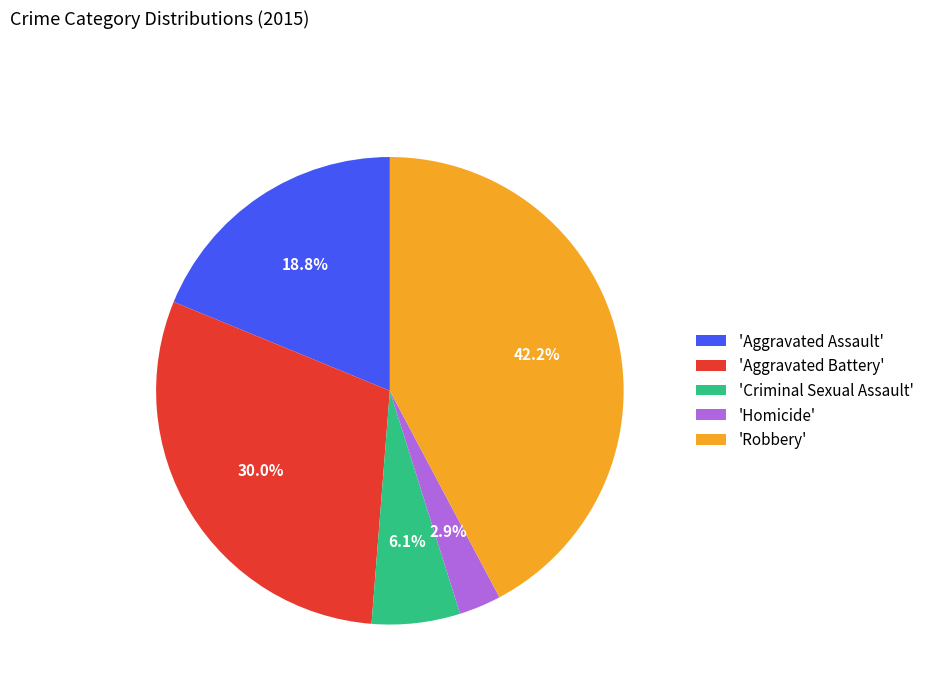

Is there a majority slice in this chart?

No